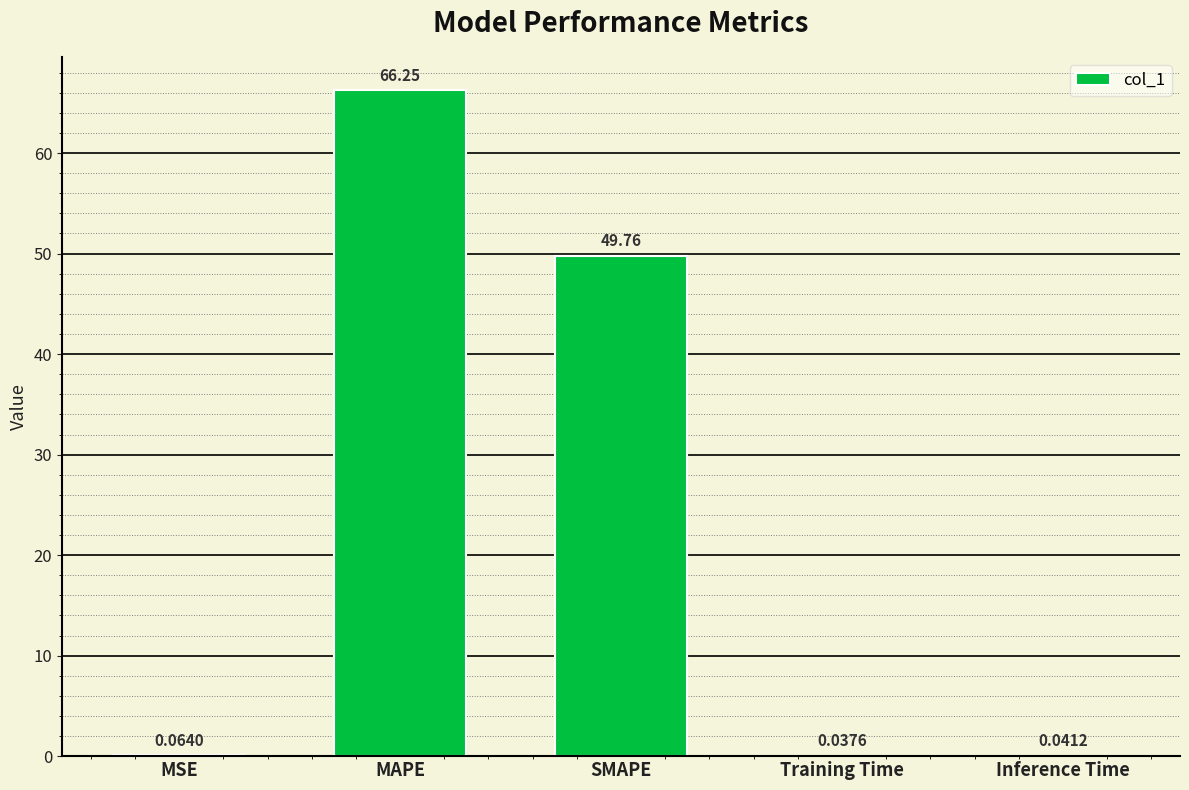

Which category has the highest value across all series?

MAPE